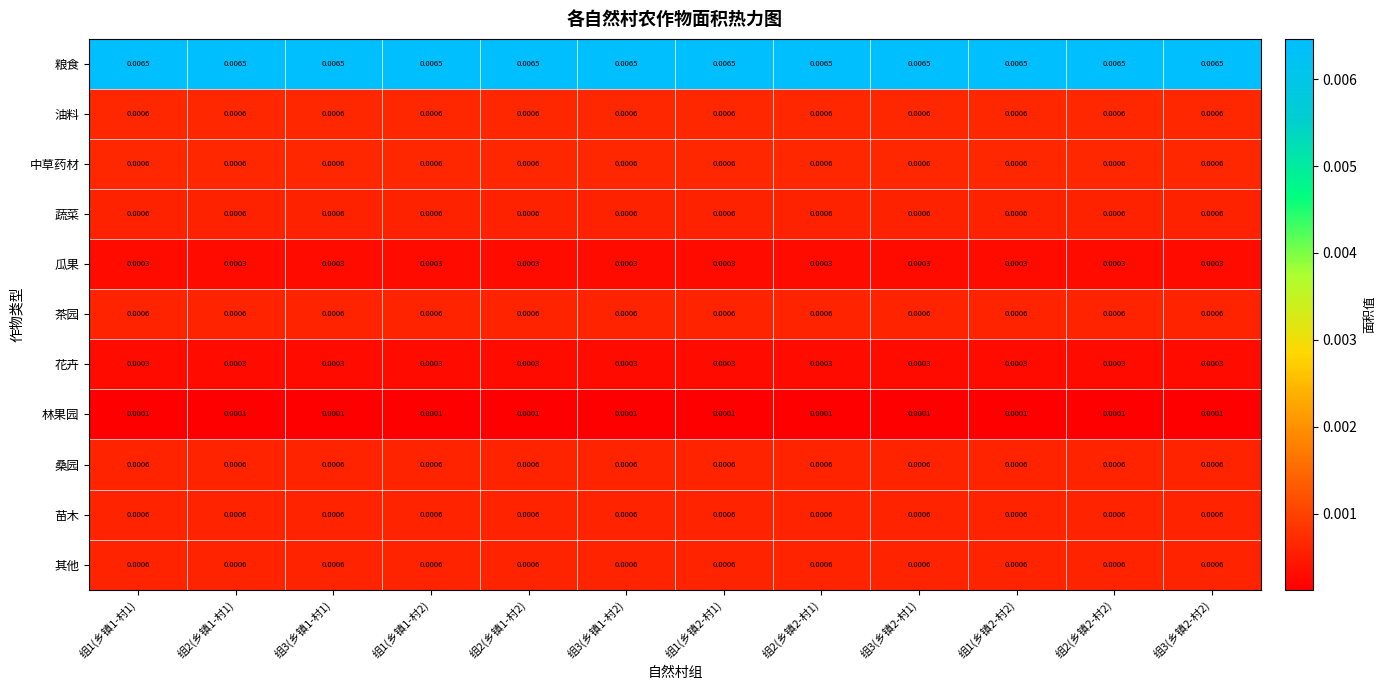

Is the value of 茶园 at 组1(乡镇1-村2) greater than the value of 粮食 at 组2(乡镇2-村2)?

No